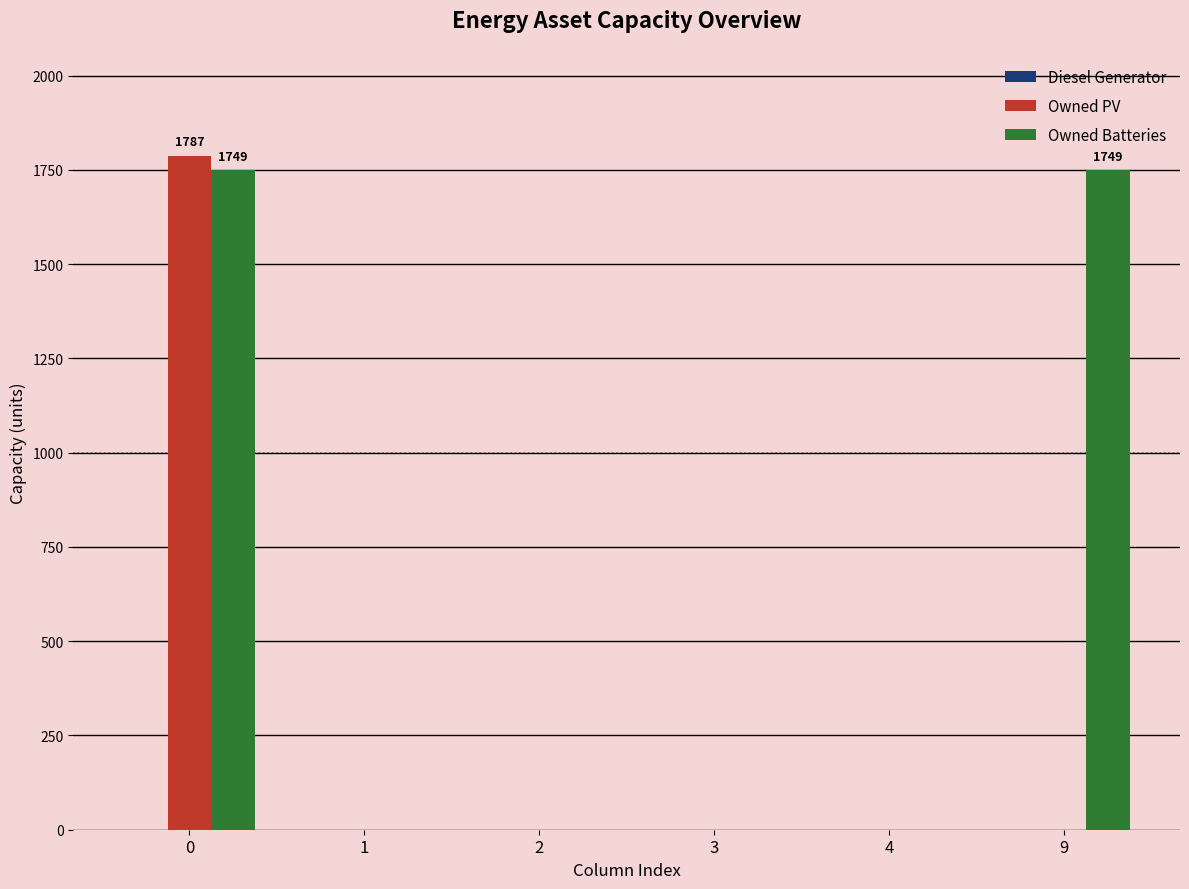

How many data points does each series have?

6